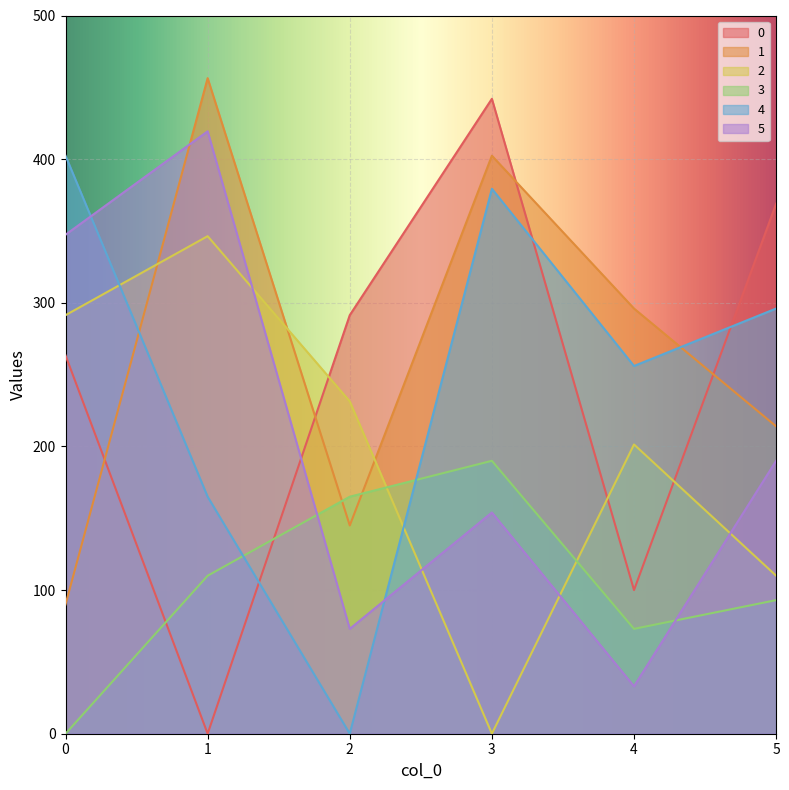

How many lines are shown in the chart?

6